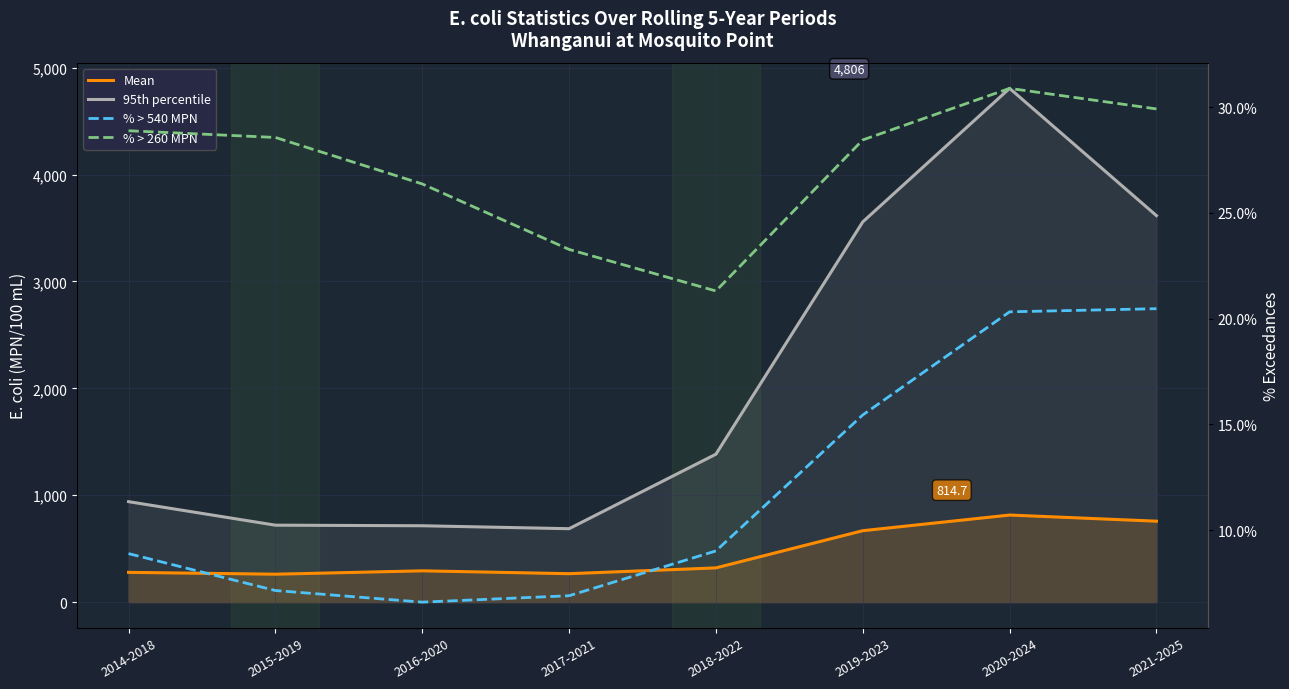

What are all the series names shown in the legend?

Mean, 95th percentile, % > 540 MPN, % > 260 MPN